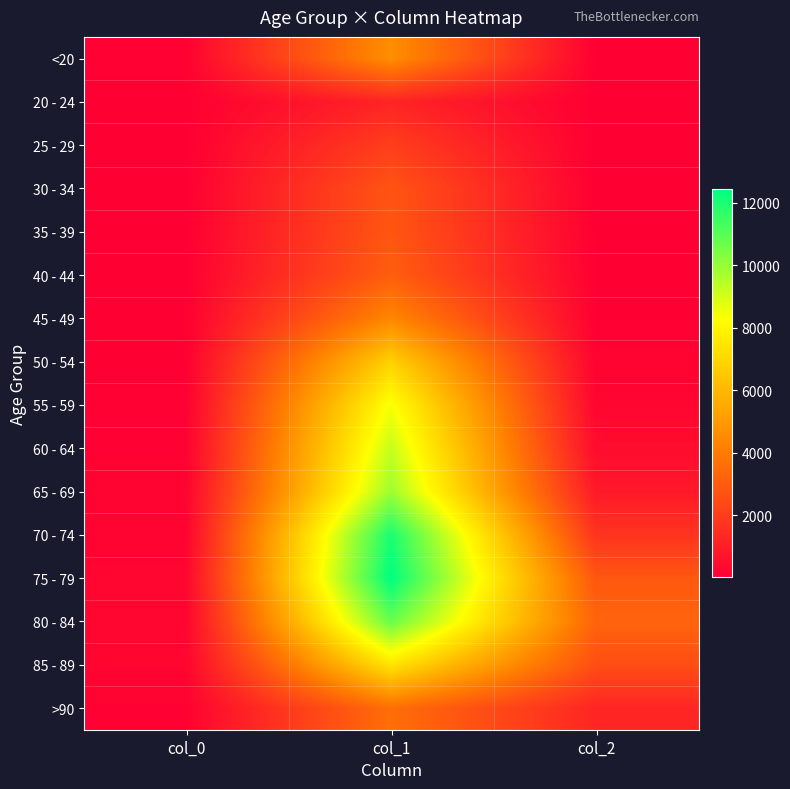

Reading left to right, what are all the values shown in this chart?

<20: col_0=77	col_1=4641	col_2=18
20 - 24: col_0=5	col_1=1191	col_2=4
25 - 29: col_0=14	col_1=2038	col_2=3
30 - 34: col_0=27	col_1=2765	col_2=17
35 - 39: col_0=17	col_1=2814	col_2=18
40 - 44: col_0=20	col_1=3078	col_2=24
45 - 49: col_0=23	col_1=4396	col_2=47
50 - 54: col_0=39	col_1=6803	col_2=126
55 - 59: col_0=59	col_1=8400	col_2=227
60 - 64: col_0=84	col_1=9236	col_2=426
65 - 69: col_0=137	col_1=9883	col_2=850
70 - 74: col_0=153	col_1=12018	col_2=1690
75 - 79: col_0=220	col_1=12434	col_2=2848
80 - 84: col_0=209	col_1=10764	col_2=3273
85 - 89: col_0=206	col_1=7417	col_2=2548
>90: col_0=93	col_1=3604	col_2=1224